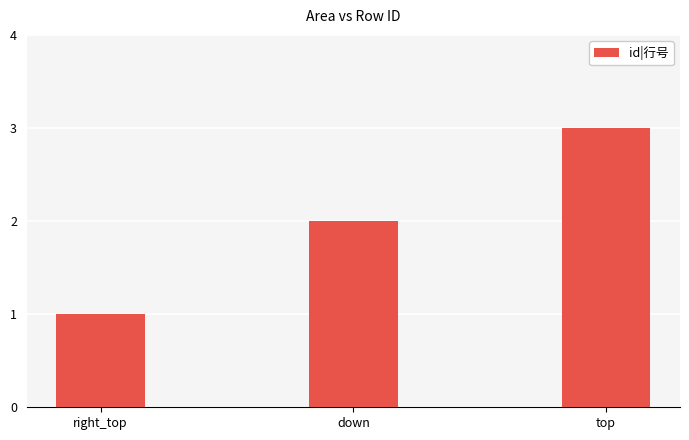

What is the greatest value displayed?

3